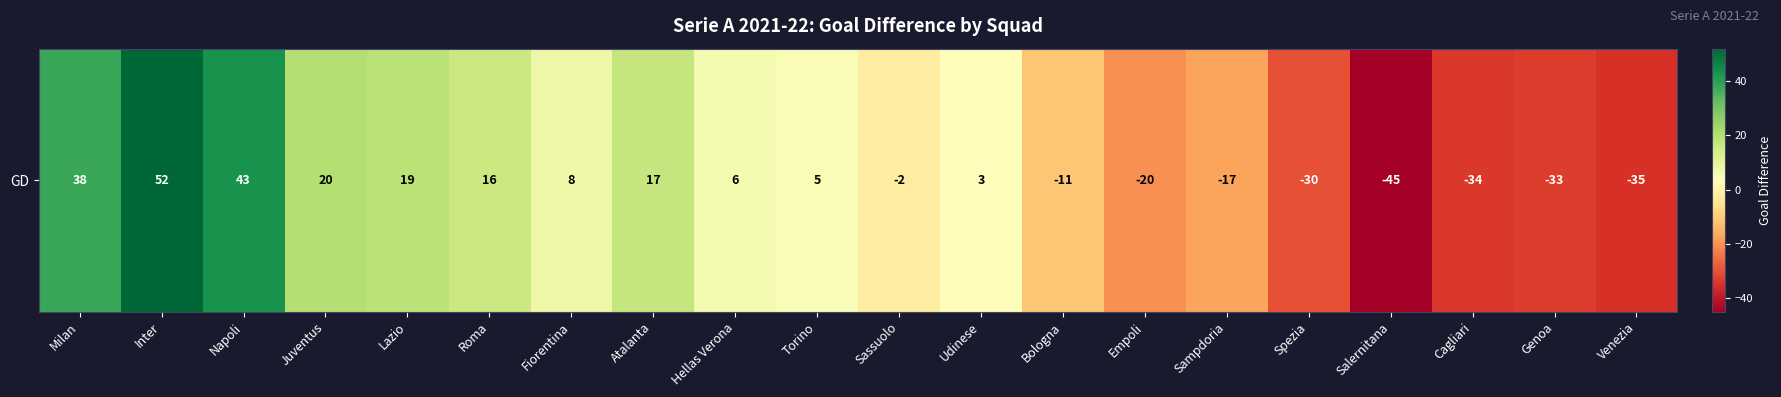

Where is the data nearest to the value 3?

Udinese